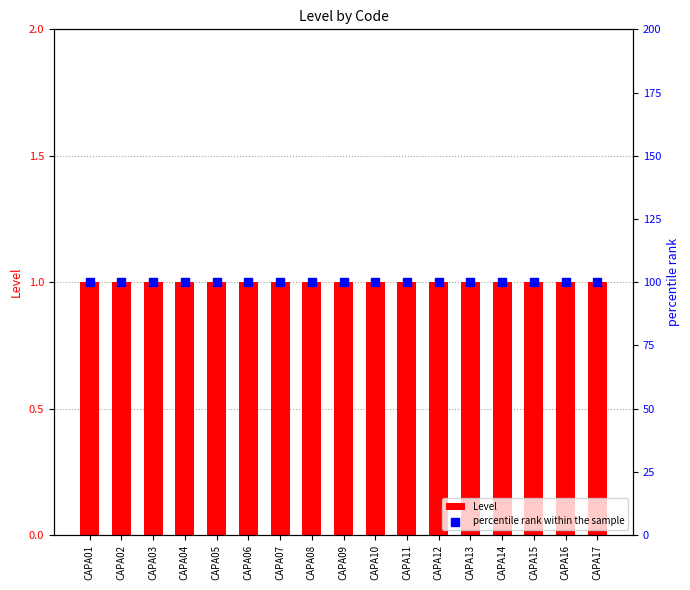

Which series contains the highest Y value?

percentile rank within the sample